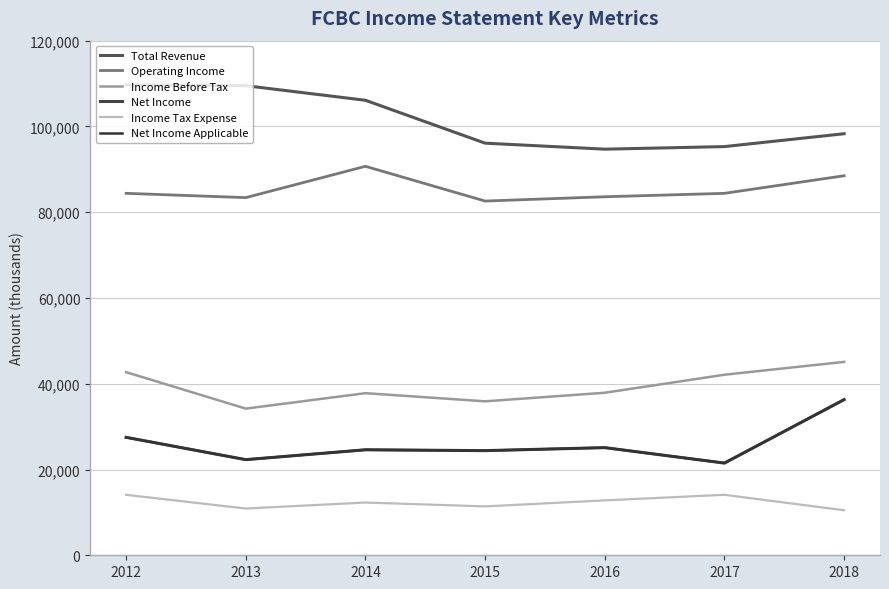

Does the chart display data point markers on the line(s)?

No